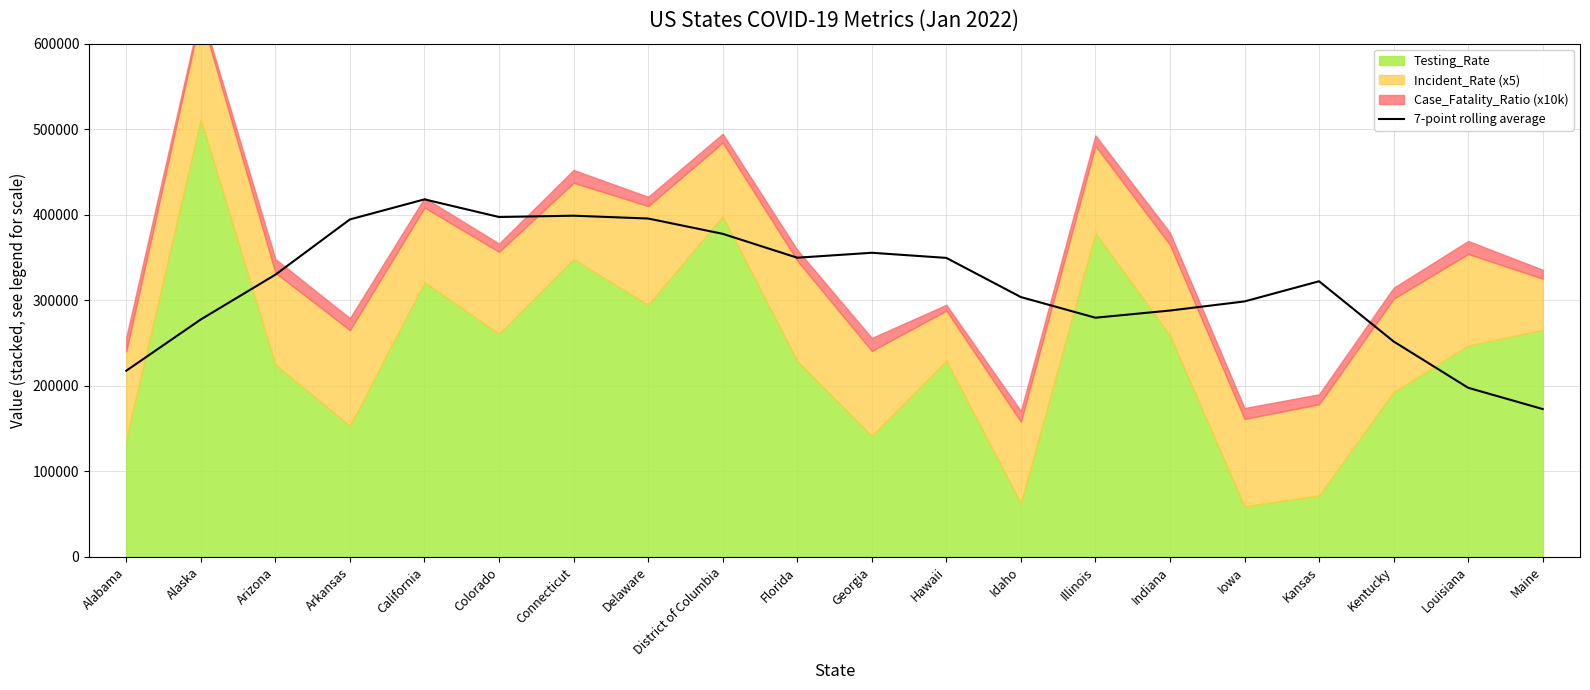

True or false: there are more than 2 points higher than both neighbors.

True